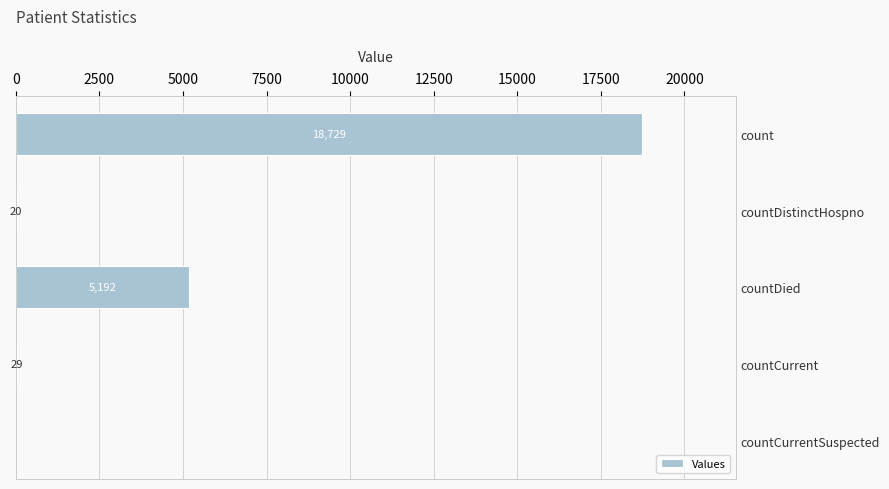

What is the sum of all values?

23970